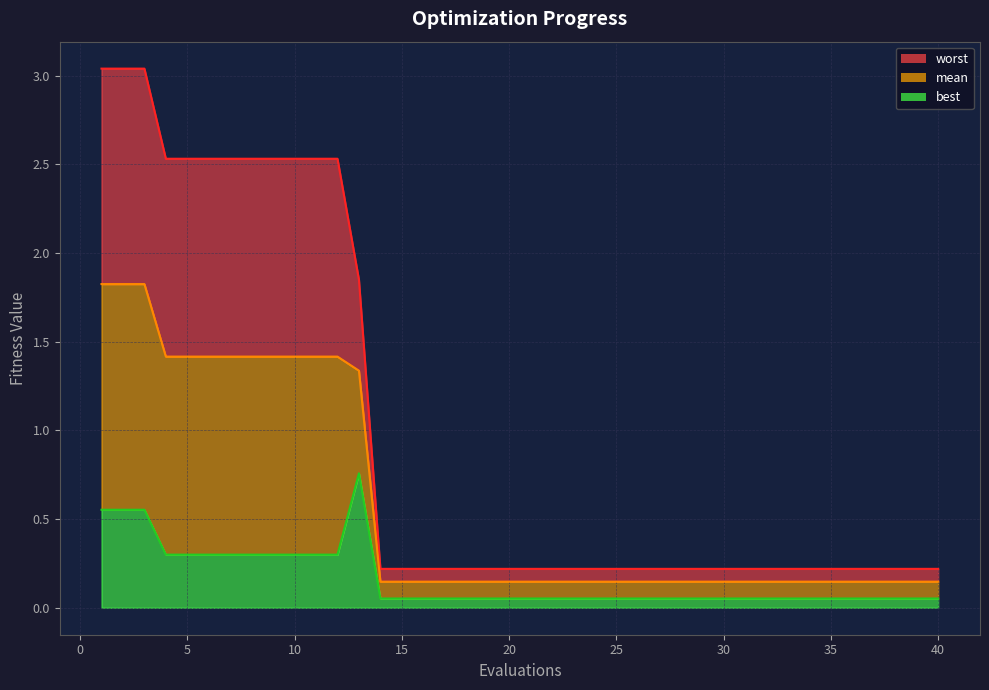

How many distinct data groups are displayed?

3